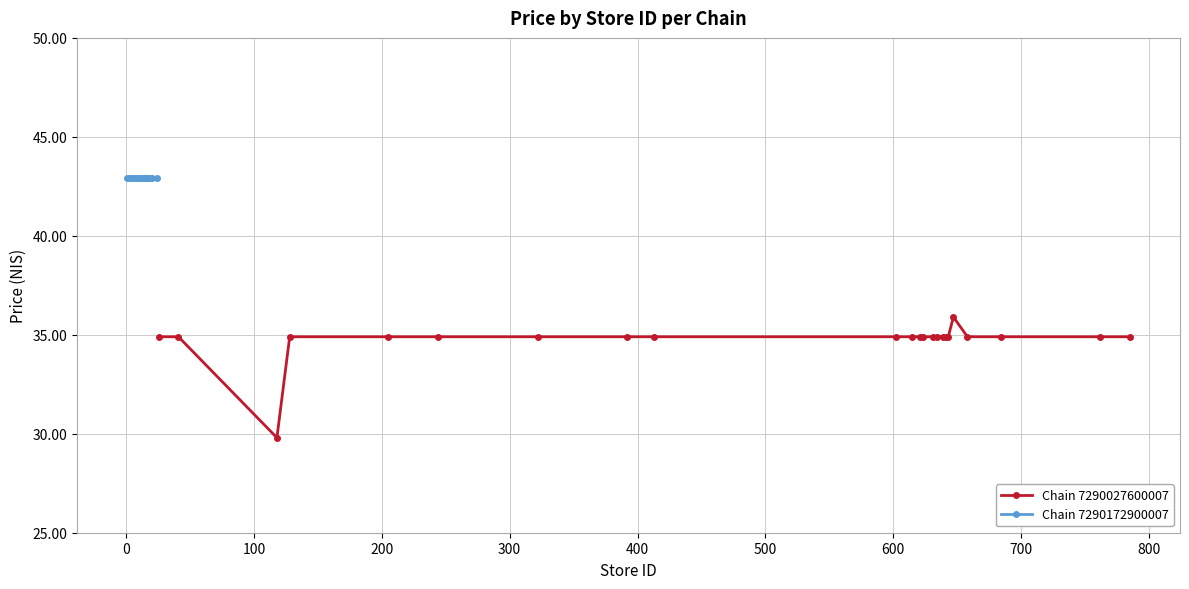

How many data points in 7290027600007 avg price are above 34?

22